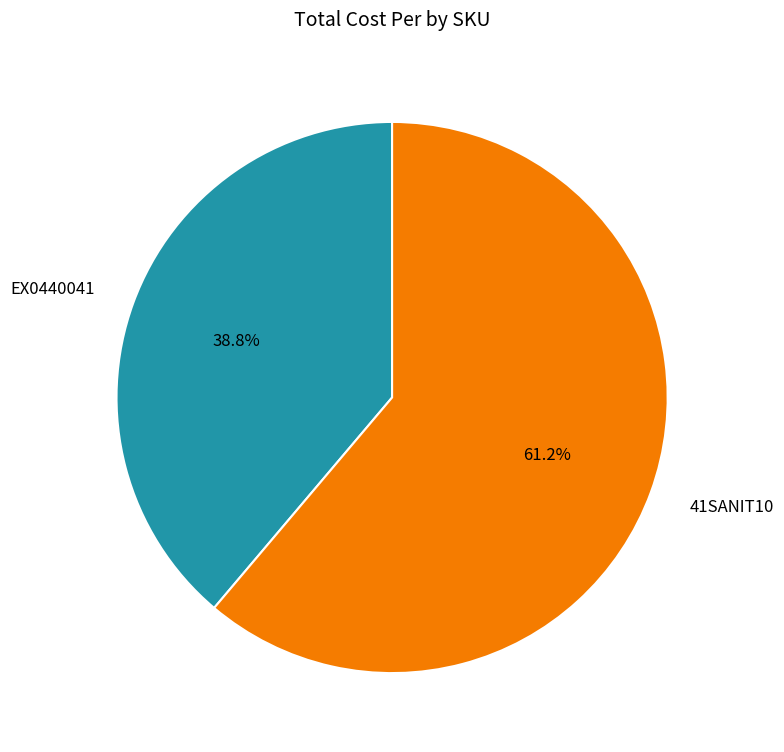

To the nearest percent, what percentage of the pie is EX0440041?

39%